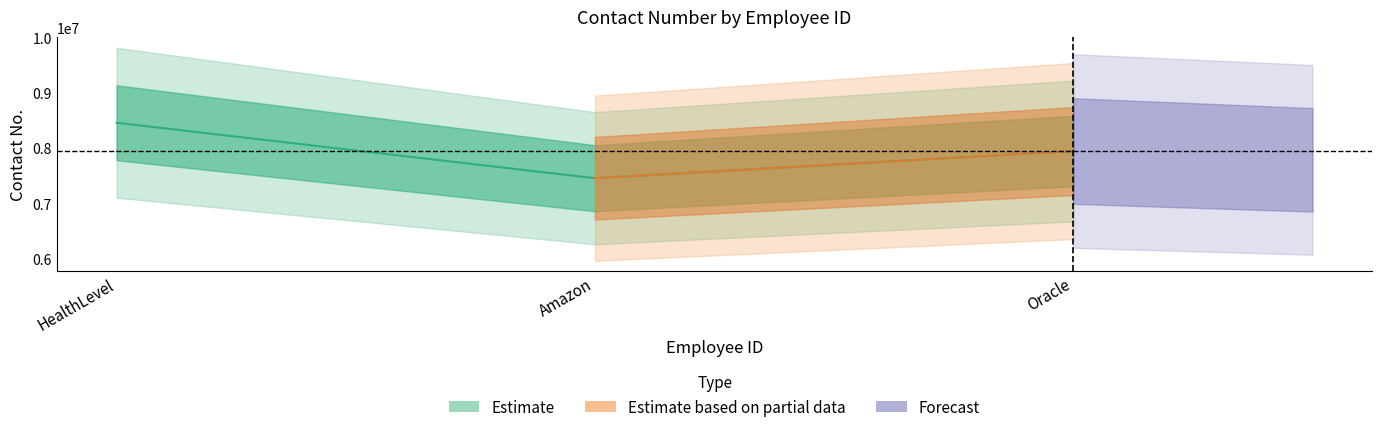

The value at Amazon is 7457845. True or false?

True